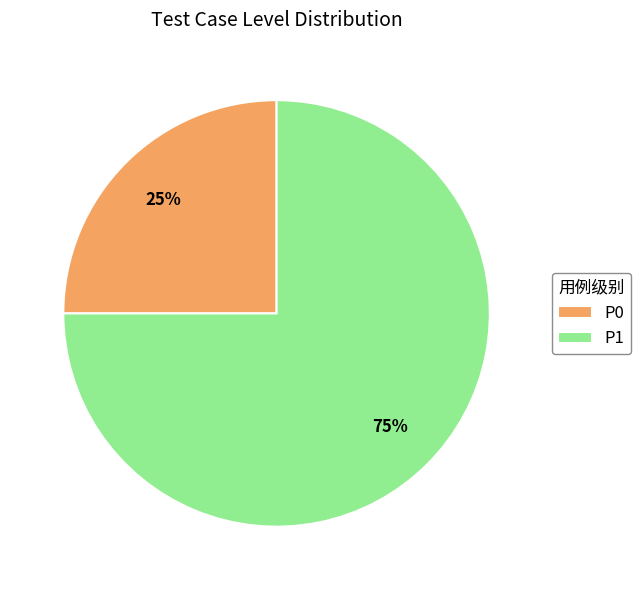

How many slices are in this pie chart?

2